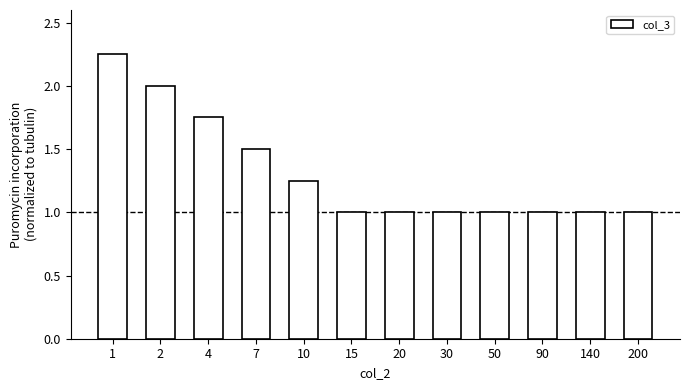

What is the value of the 4th bar from the left?

1.5